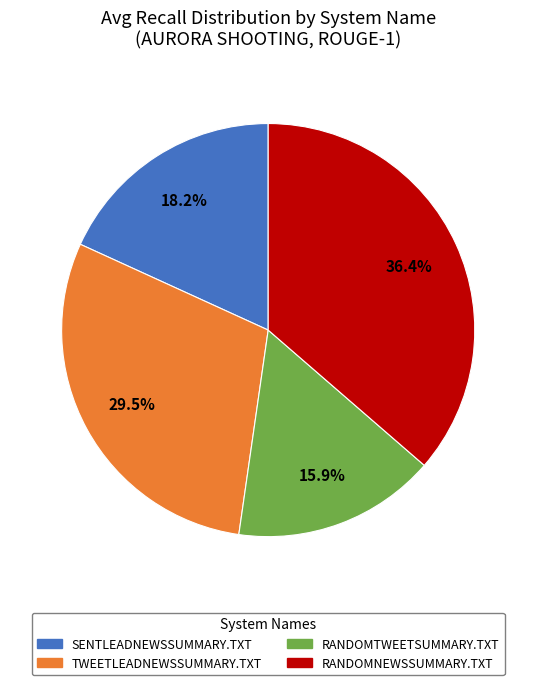

To the nearest percent, what portion does RANDOMTWEETSUMMARY.TXT represent?

16%